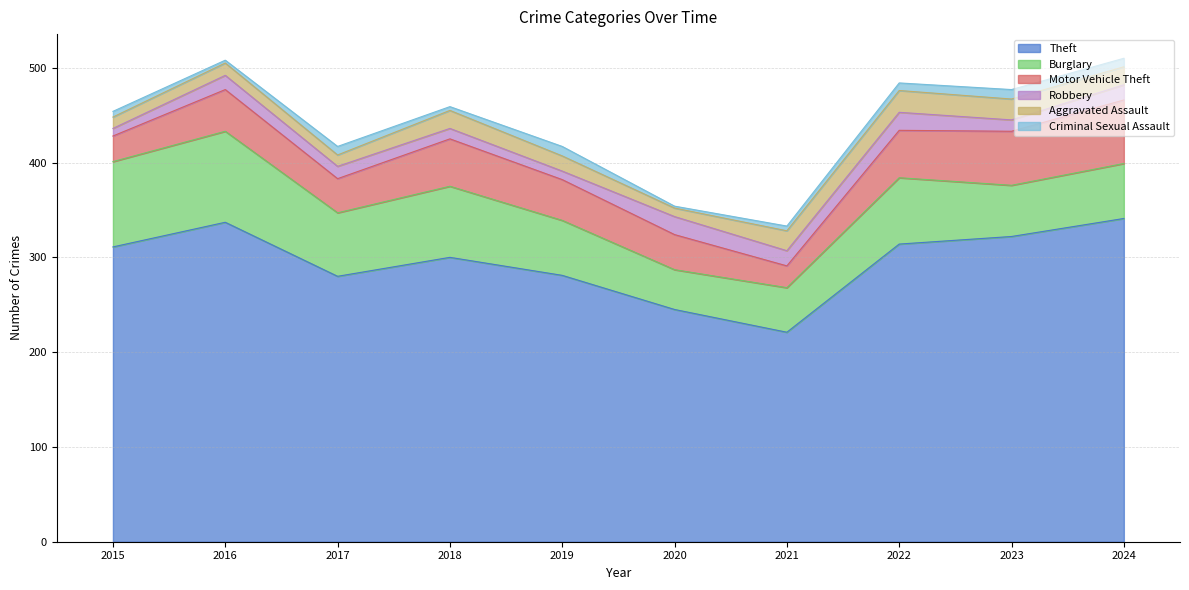

What is the value of the Robbery point at the 10th from the left?

16